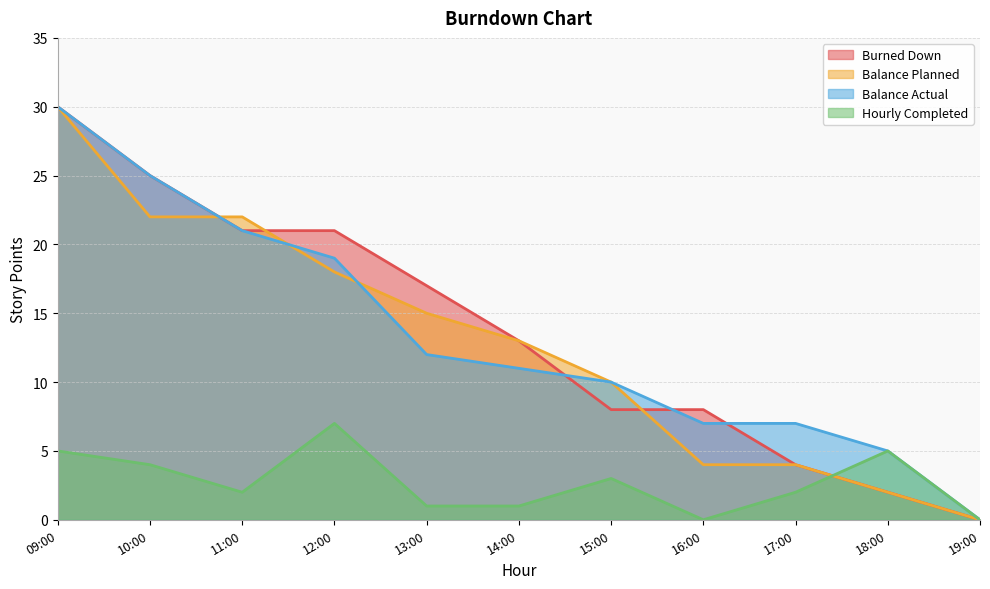

Reading left to right, what are all the values shown in this chart?

Burned Down: 09:00=30	10:00=25	11:00=21	12:00=21	13:00=17	14:00=13	15:00=8	16:00=8	17:00=4	18:00=2	19:00=0
Balance Planned: 09:00=30	10:00=22	11:00=22	12:00=18	13:00=15	14:00=13	15:00=10	16:00=4	17:00=4	18:00=2	19:00=0
Balance Actual: 09:00=30	10:00=25	11:00=21	12:00=19	13:00=12	14:00=11	15:00=10	16:00=7	17:00=7	18:00=5	19:00=0
Hourly Completed: 09:00=5	10:00=4	11:00=2	12:00=7	13:00=1	14:00=1	15:00=3	16:00=0	17:00=2	18:00=5	19:00=0